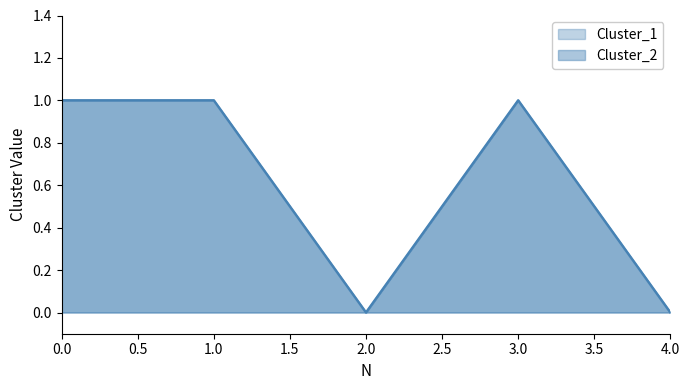

At 3, list the series in order from largest to smallest.

Cluster_1, Cluster_2